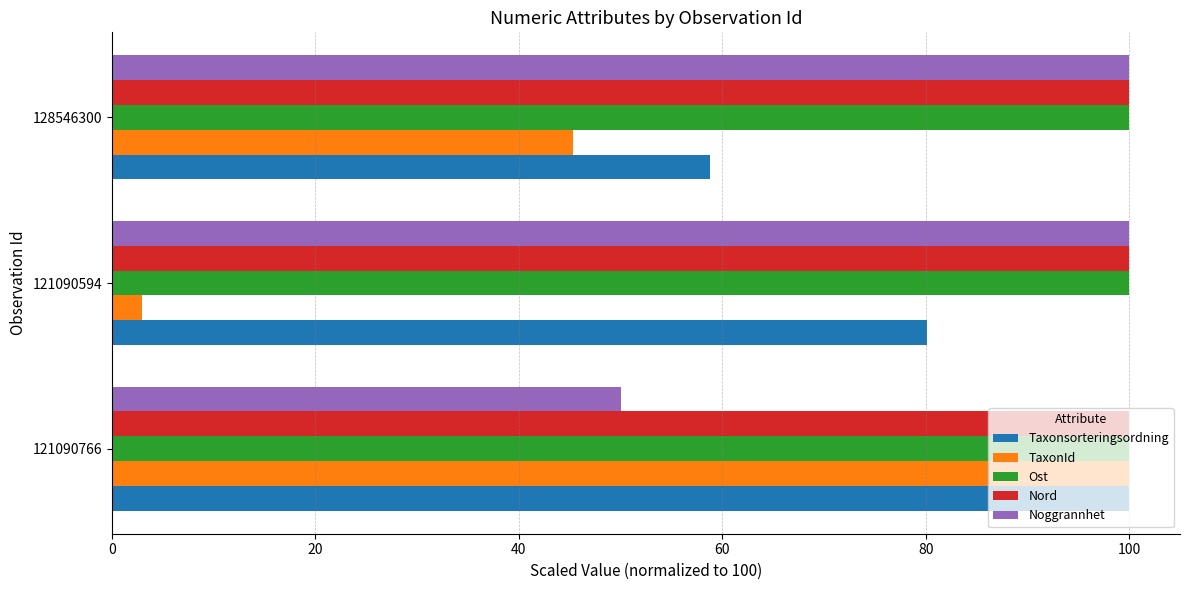

What is the total value across all series at 121090594?

383.0